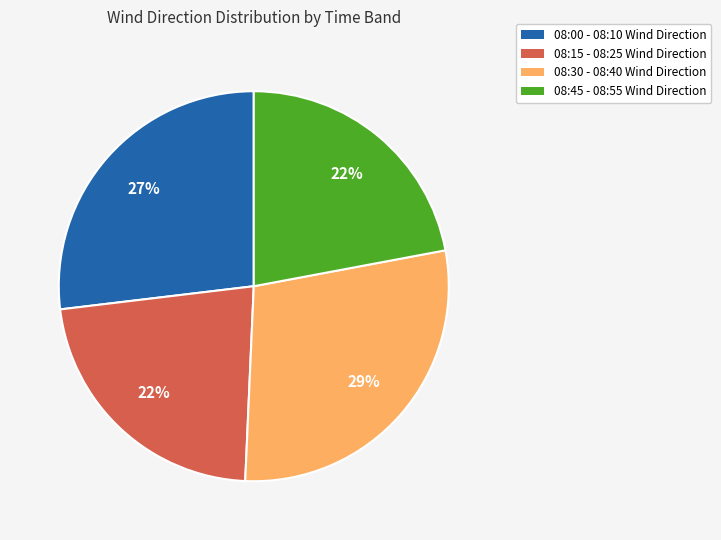

Which has a higher value, 08:15 - 08:25 Wind Direction or 08:30 - 08:40 Wind Direction?

08:30 - 08:40 Wind Direction